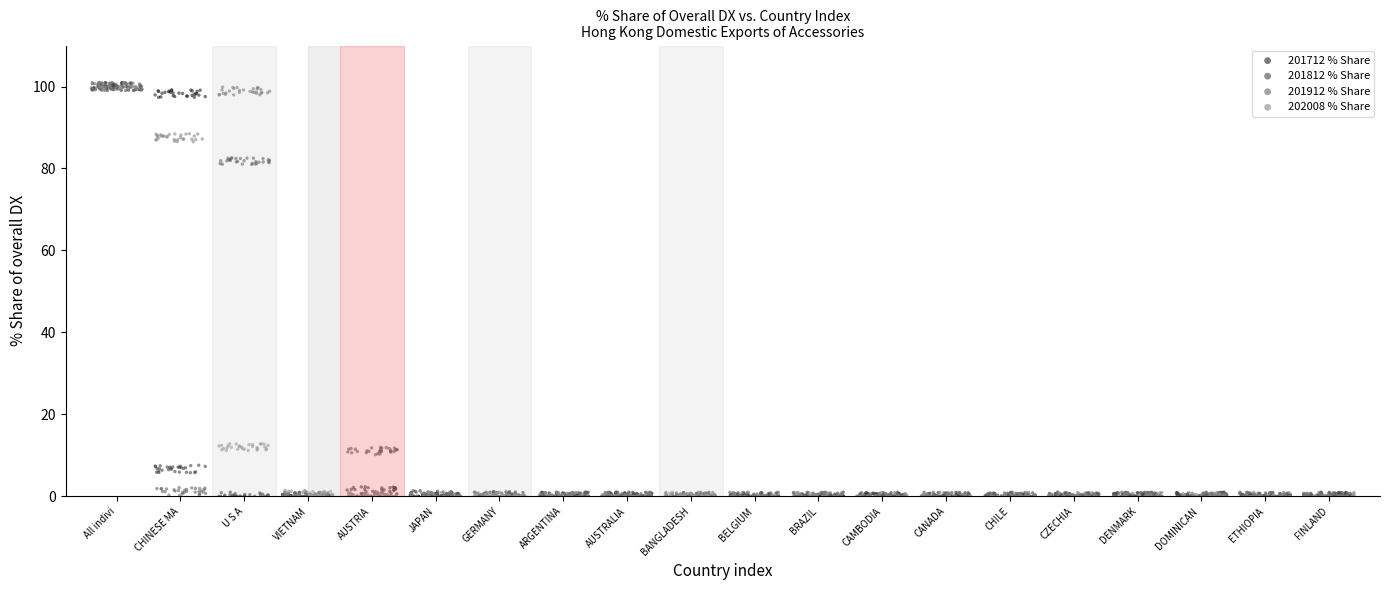

What are all the series names shown in the legend?

201712 % Share, 201812 % Share, 201912 % Share, 202008 % Share